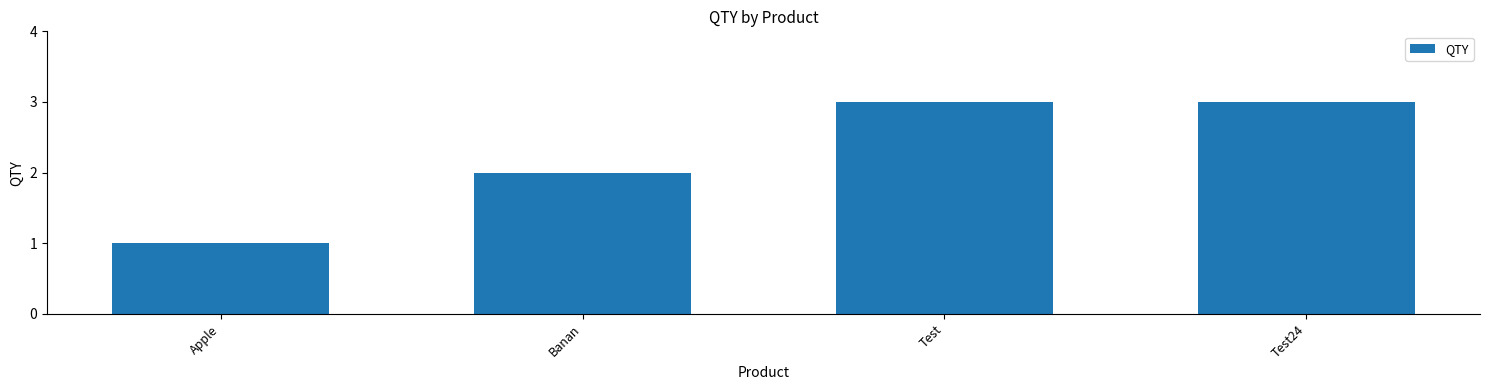

True or false: the data shows 1 at Apple.

True